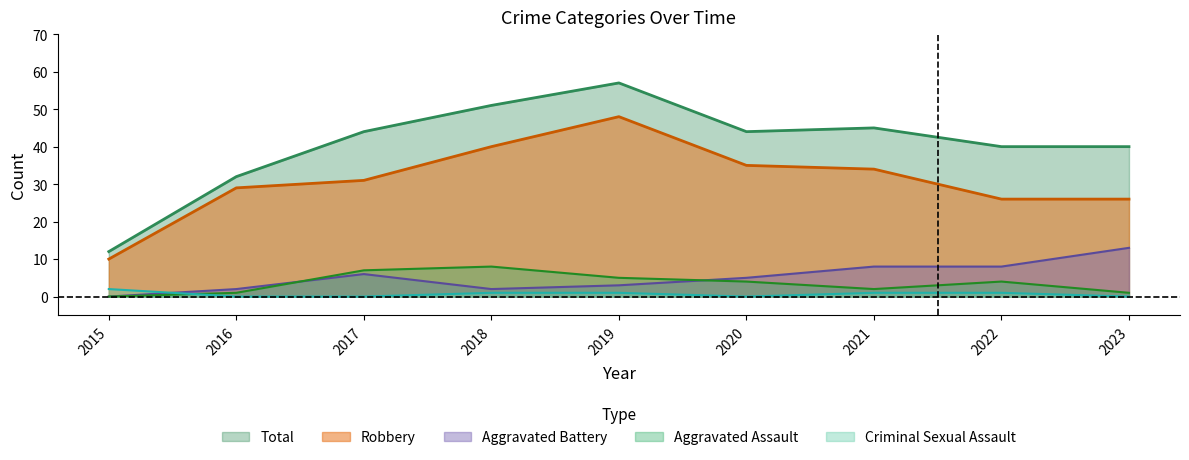

What is the value of the Total point at the 6th from the left?

44